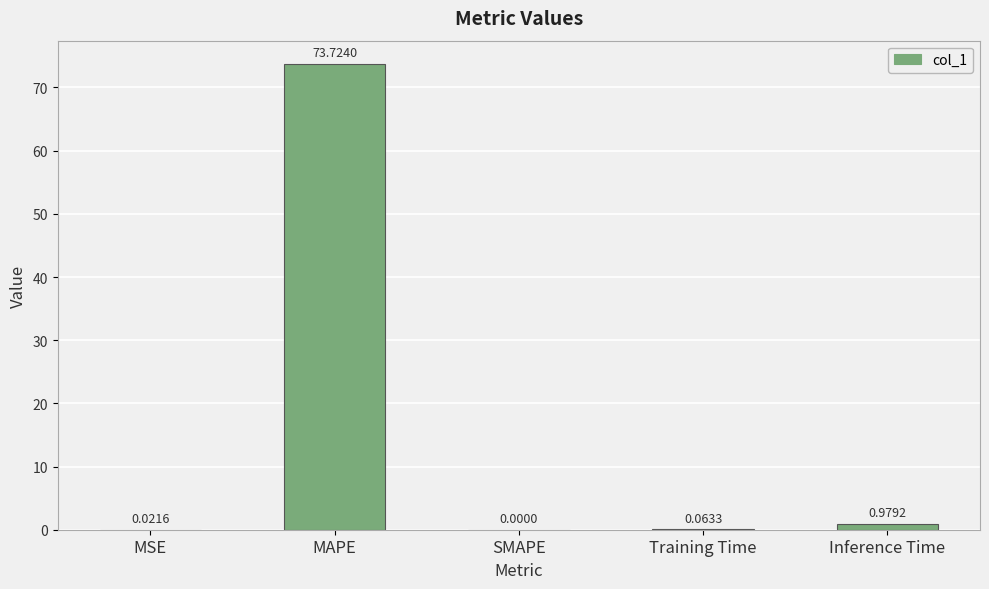

At which label is the value closest to 36?

Inference Time